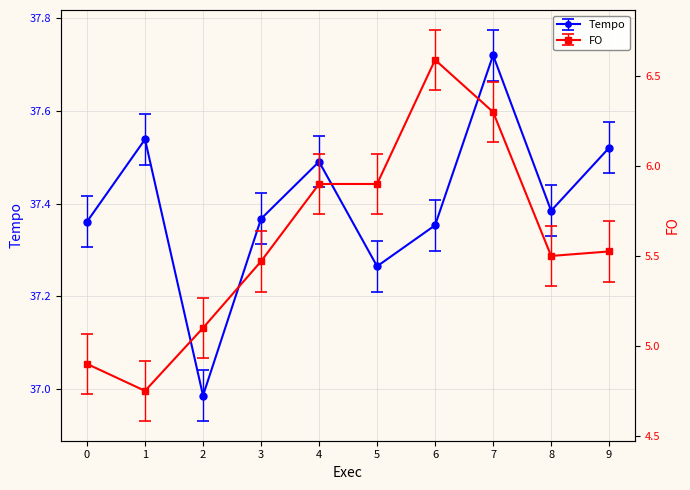

How many series are shown in this chart?

2